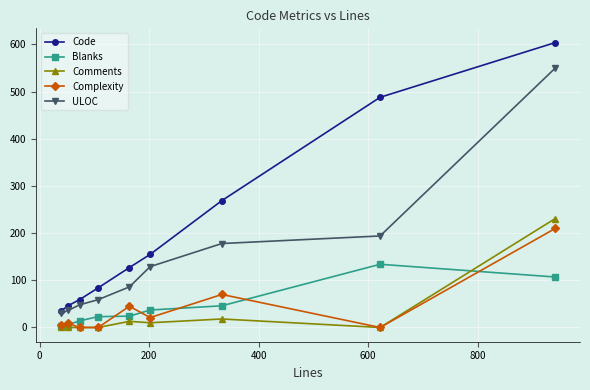

Which series has the largest total across all categories?

Code